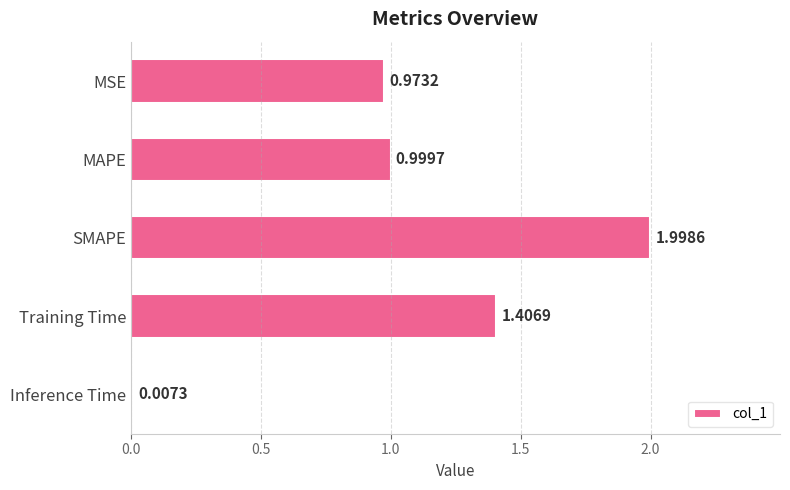

Where is the data nearest to the value 1?

MAPE